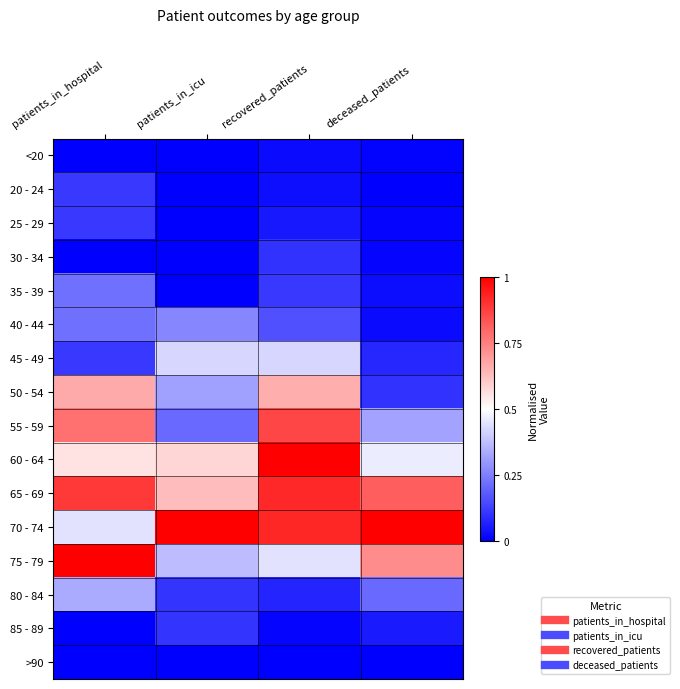

What is the total value across all series at patients_in_icu?

4.0